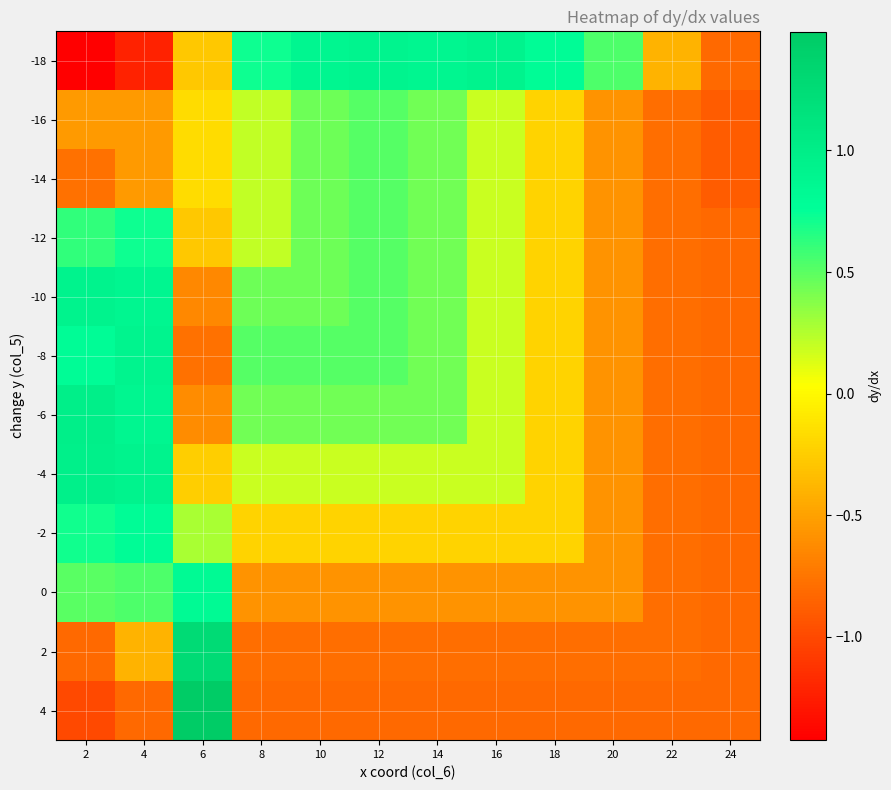

Rank the series at 22 from highest to lowest value.

-18, -16, -14, -12, -10, -8, -6, -4, -2, 0, 2, 4